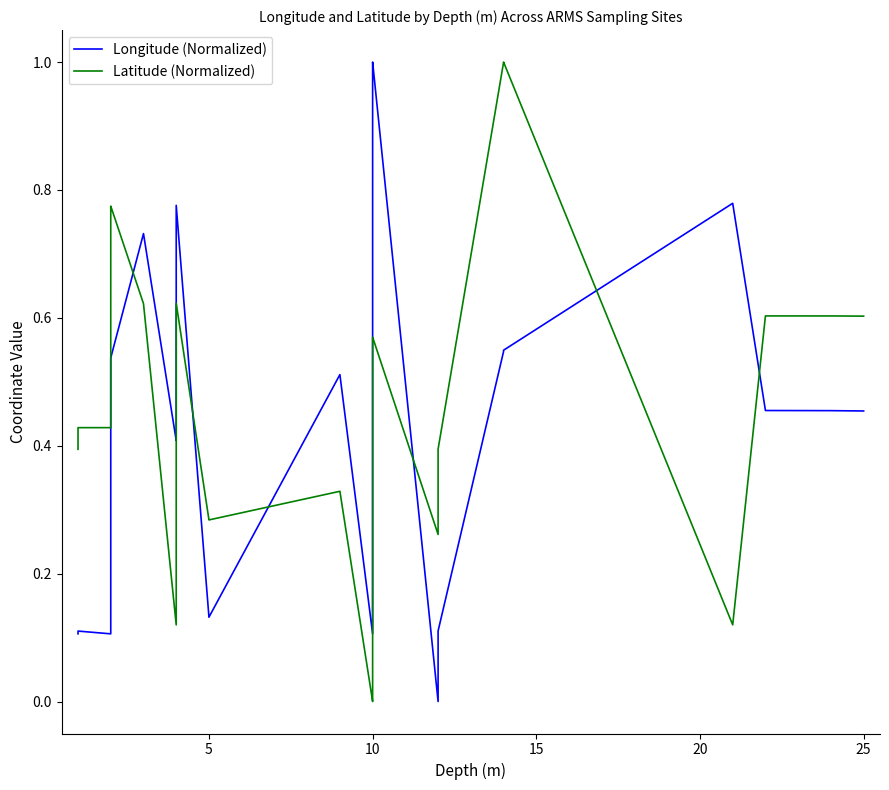

What is the label of the 25th point from the left?

10